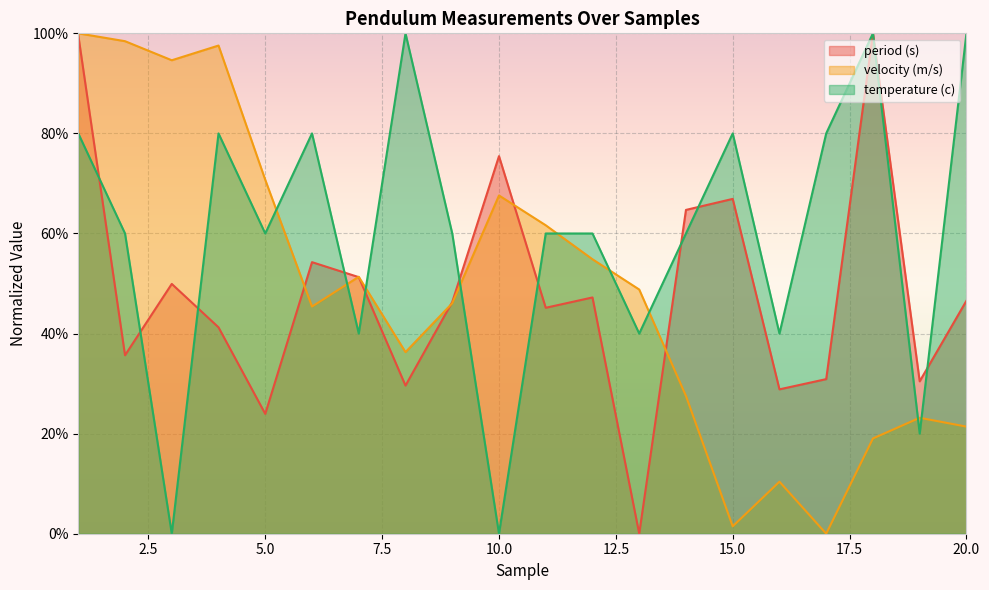

What is the difference between the highest and lowest values at 10.0?

75.5